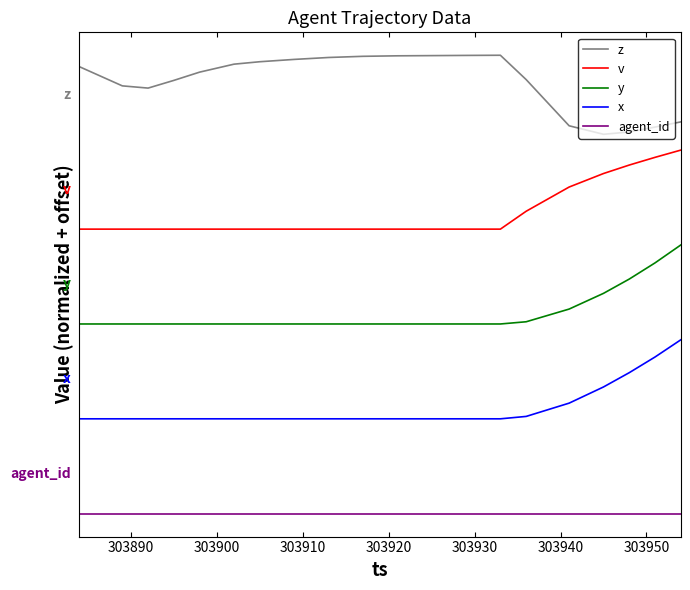

Rank the series by their maximum value, from lowest to highest.

agent_id, x, y, v, z